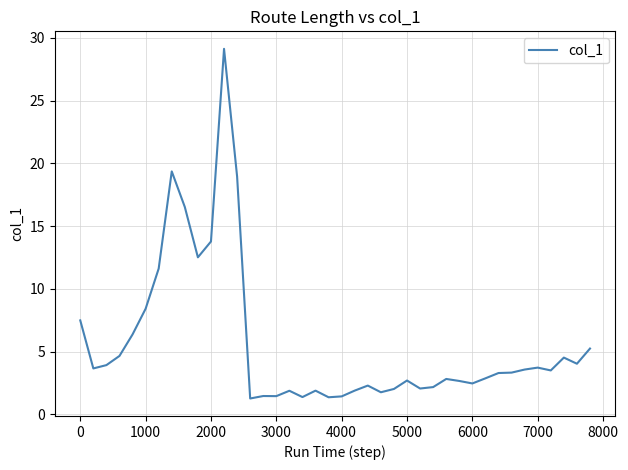

Does the chart display data point markers on the line(s)?

No